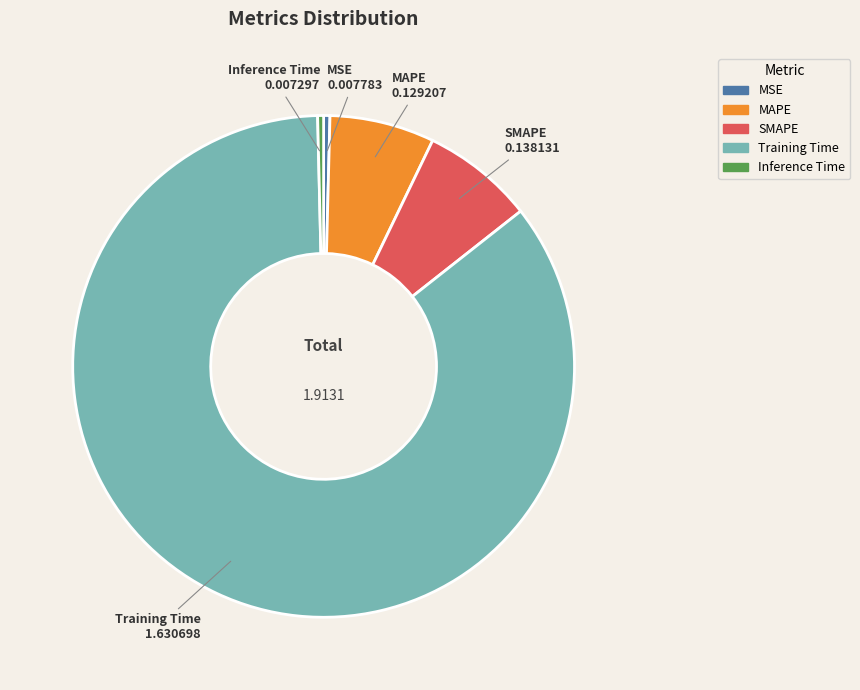

Do Training Time and SMAPE together represent more than half of the pie?

Yes